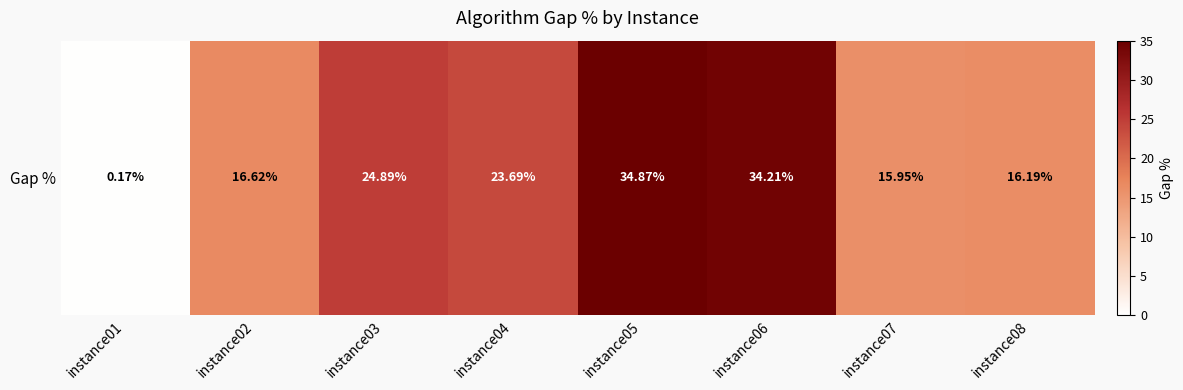

Read the value at instance08.

16.2